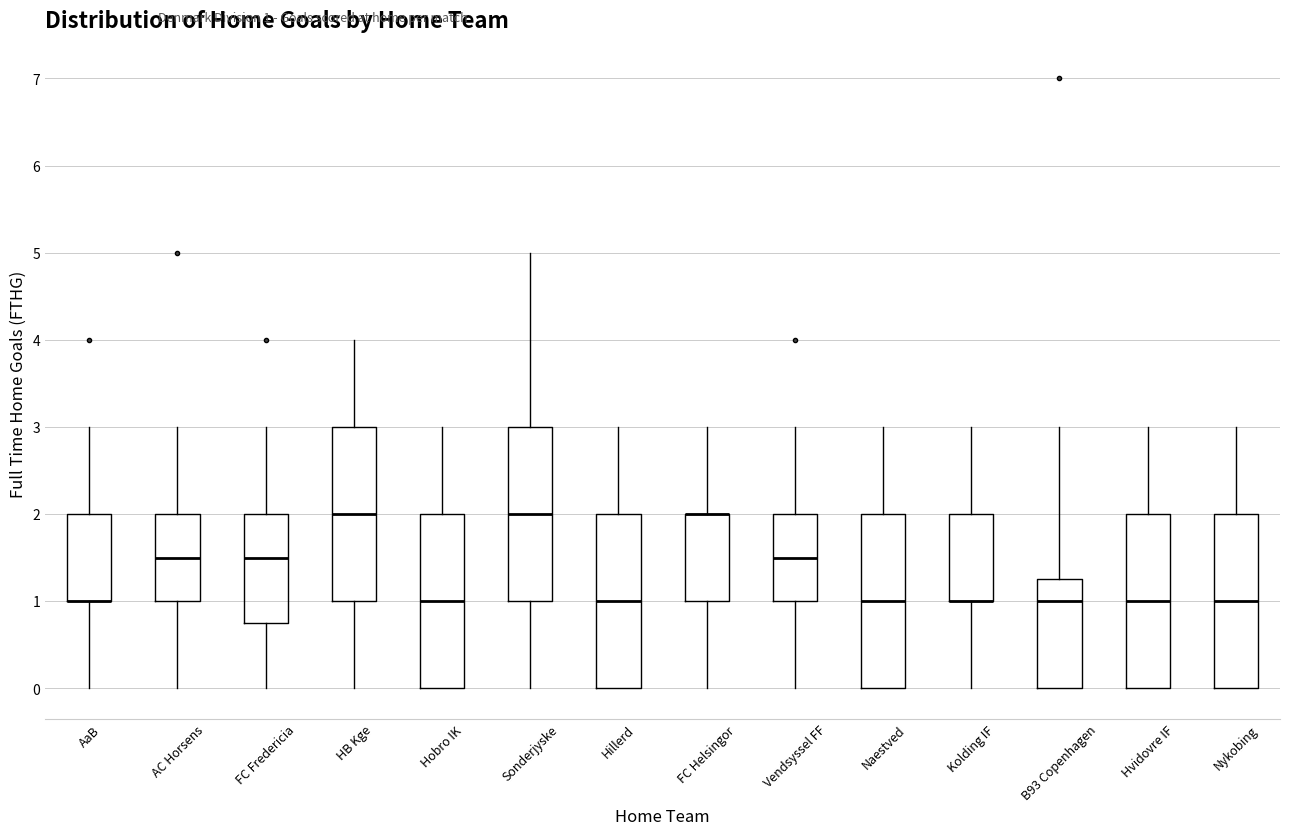

Reading left to right, read every box against the y-axis: the position of its median line, the range the box covers, and the ends of its whiskers. The values are not printed on the chart, so give them approximately, as read against the axis.

AaB: median 1.0 (drawn on the box's lower edge), box 1.0 to 2.0, whiskers 0.0 to 3.0
AC Horsens: median 1.5, box 1.0 to 2.0, whiskers 0.0 to 3.0
FC Fredericia: median 1.5, box 0.8 to 2.0, whiskers 0.0 to 3.0
HB Kge: median 2.0, box 1.0 to 3.0, whiskers 0.0 to 4.0
Hobro IK: median 1.0, box 0.0 to 2.0, whiskers 0.0 to 3.0
Sonderjyske: median 2.0, box 1.0 to 3.0, whiskers 0.0 to 5.0
Hillerd: median 1.0, box 0.0 to 2.0, whiskers 0.0 to 3.0
FC Helsingor: median 2.0 (drawn on the box's upper edge), box 1.0 to 2.0, whiskers 0.0 to 3.0
Vendsyssel FF: median 1.5, box 1.0 to 2.0, whiskers 0.0 to 3.0
Naestved: median 1.0, box 0.0 to 2.0, whiskers 0.0 to 3.0
Kolding IF: median 1.0 (drawn on the box's lower edge), box 1.0 to 2.0, whiskers 0.0 to 3.0
B93 Copenhagen: median 1.0, box 0.0 to 1.3, whiskers 0.0 to 3.0
Hvidovre IF: median 1.0, box 0.0 to 2.0, whiskers 0.0 to 3.0
Nykobing: median 1.0, box 0.0 to 2.0, whiskers 0.0 to 3.0